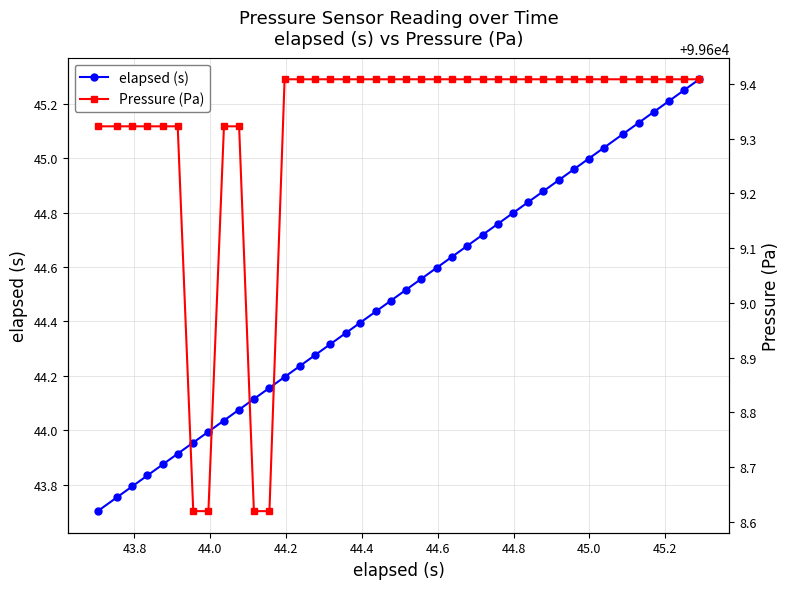

True or false: elapsed (s) has more than 2 interior local peaks.

False